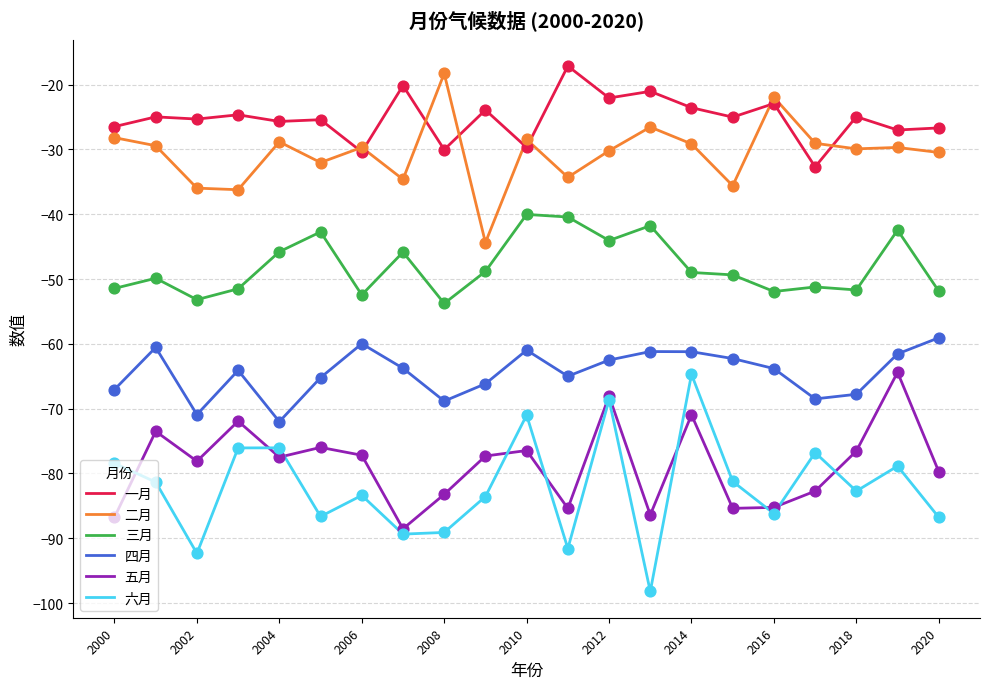

Which series has the widest spread of values?

六月